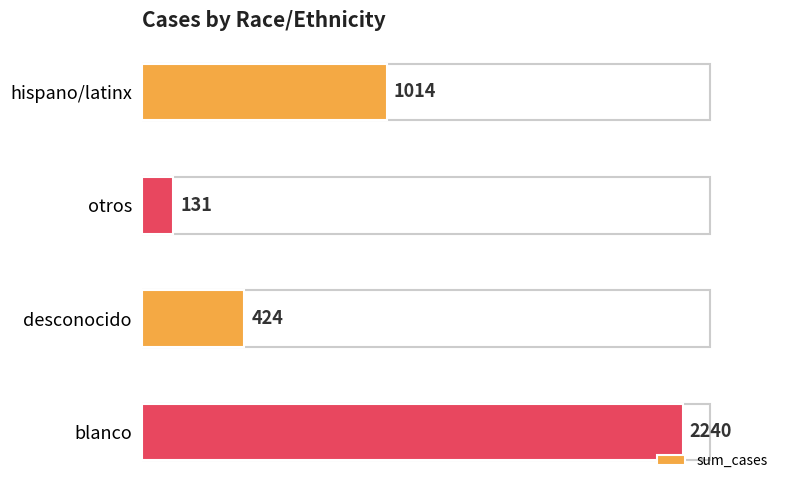

At which category does the chart reach its peak across all series?

blanco